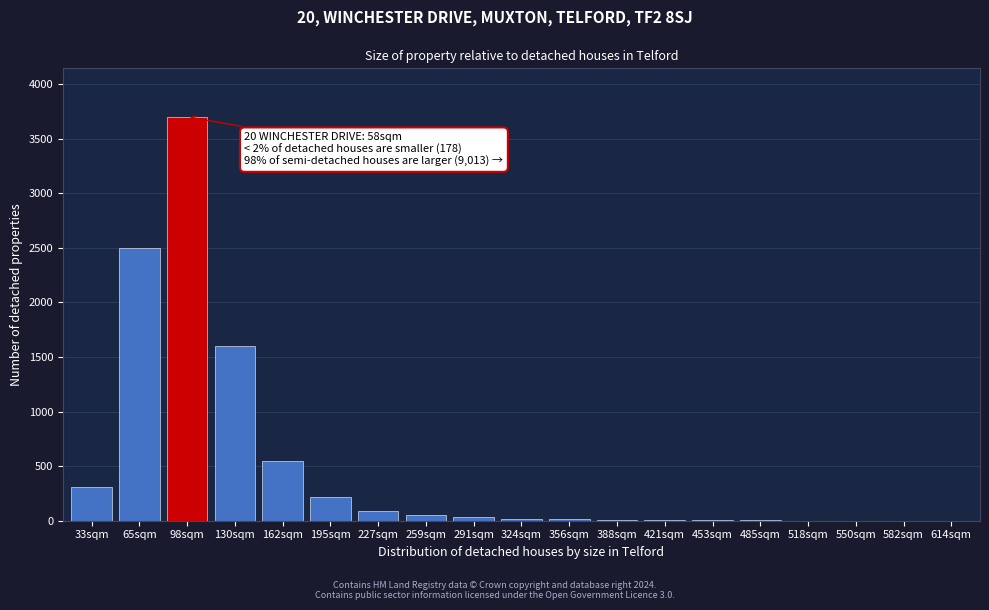

The chart shows a value of 924 at 162sqm. True or false?

False